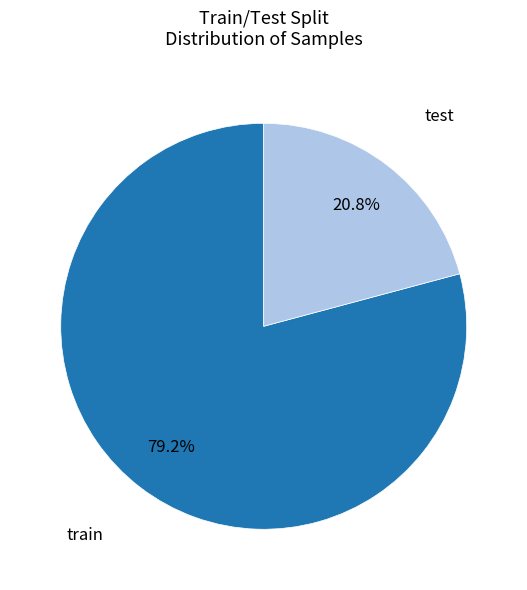

Does any single category account for the majority?

Yes